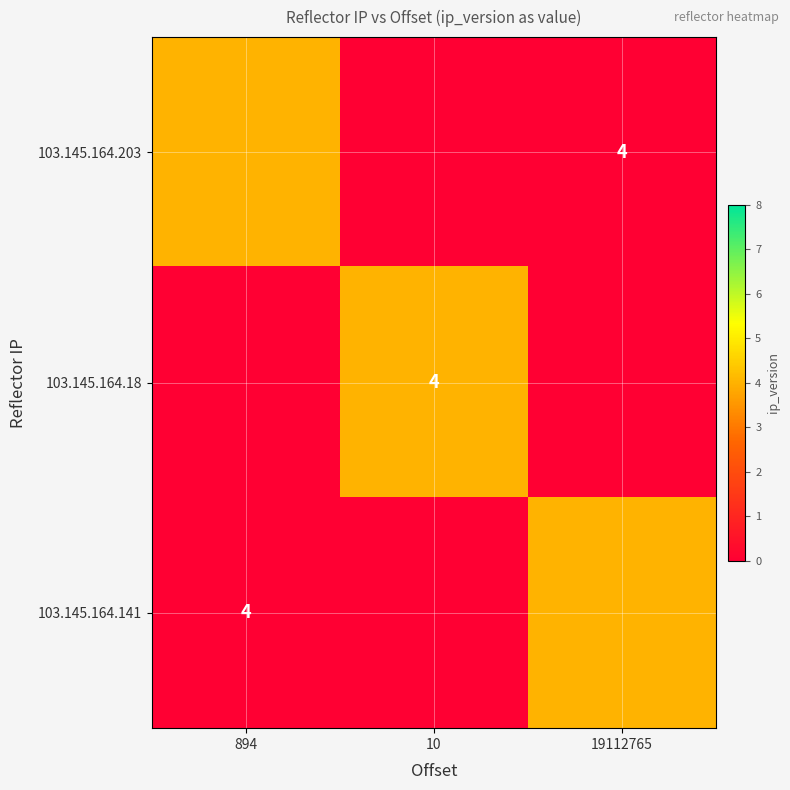

The value of 103.145.164.18 at 19112765 is 0. True or false?

True